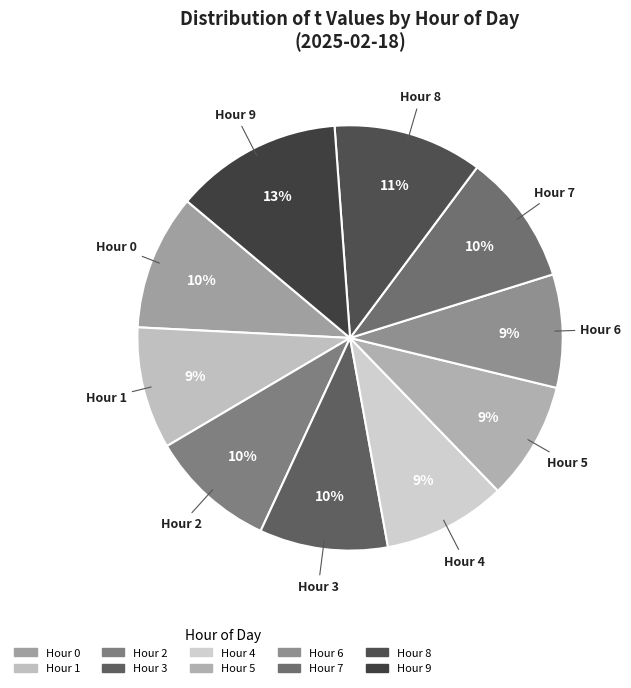

To the nearest percent, what is the difference between the largest and smallest slice percentages?

4%